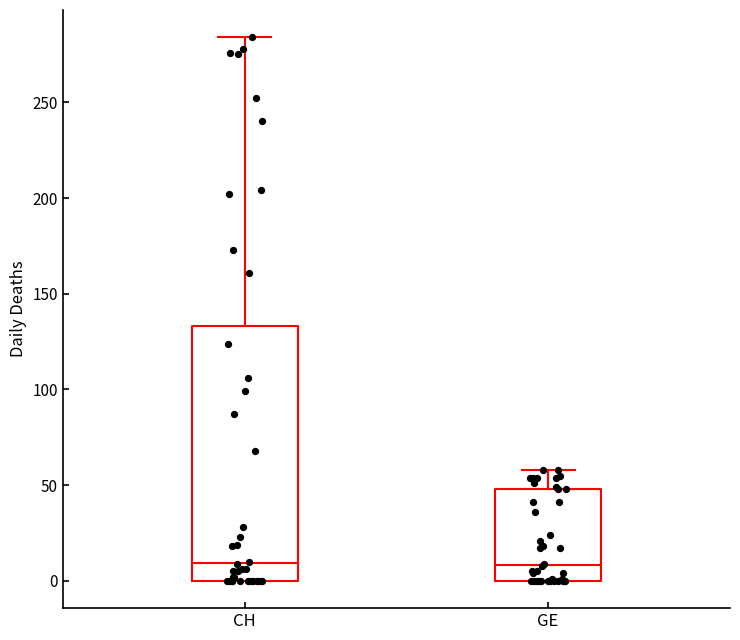

Reading left to right, transcribe this box plot: for each box, give where its median line is, the range the box spans, and where its two whiskers end, as read against the y-axis. The values are not printed on the chart, so give them approximately, as read against the axis.

CH: median 10, box 0 to 135, whiskers 0 to 285
GE: median 10, box 0 to 50, whiskers 0 to 60